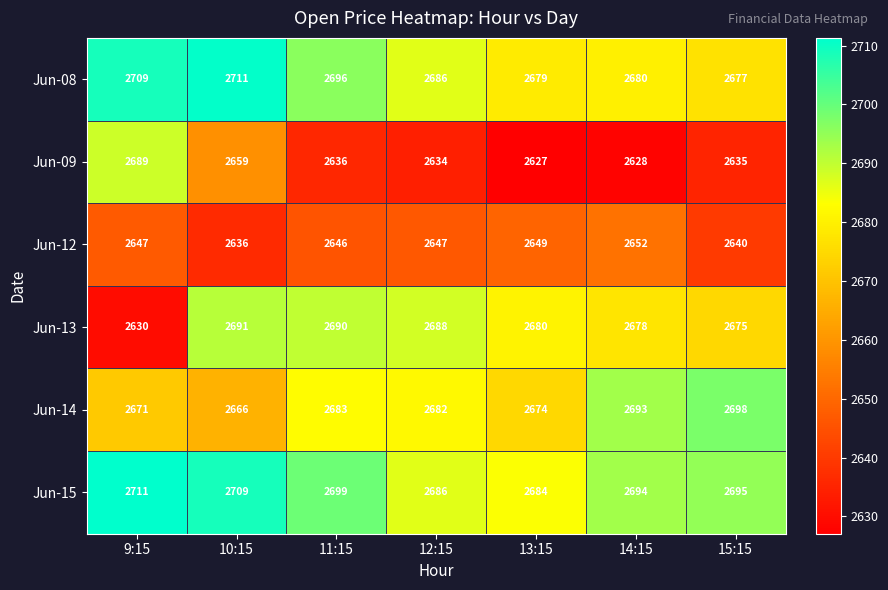

Count the number of data series in this chart.

6